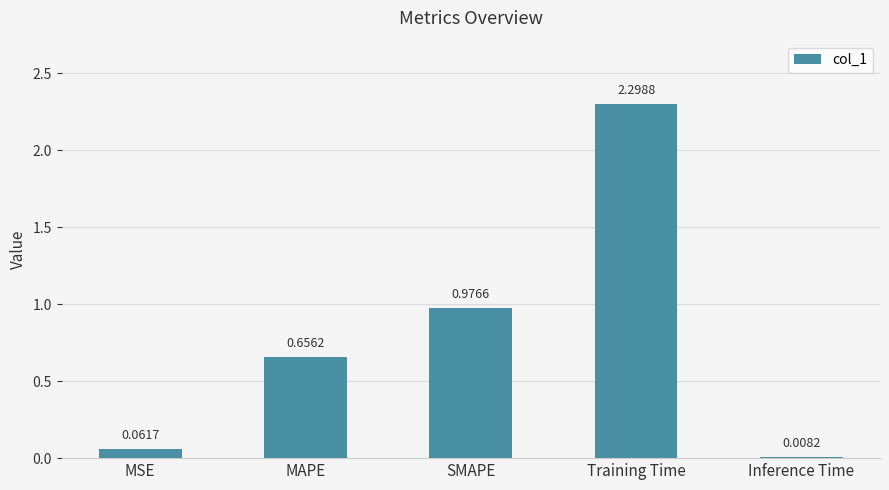

What is the greatest value displayed?

2.3